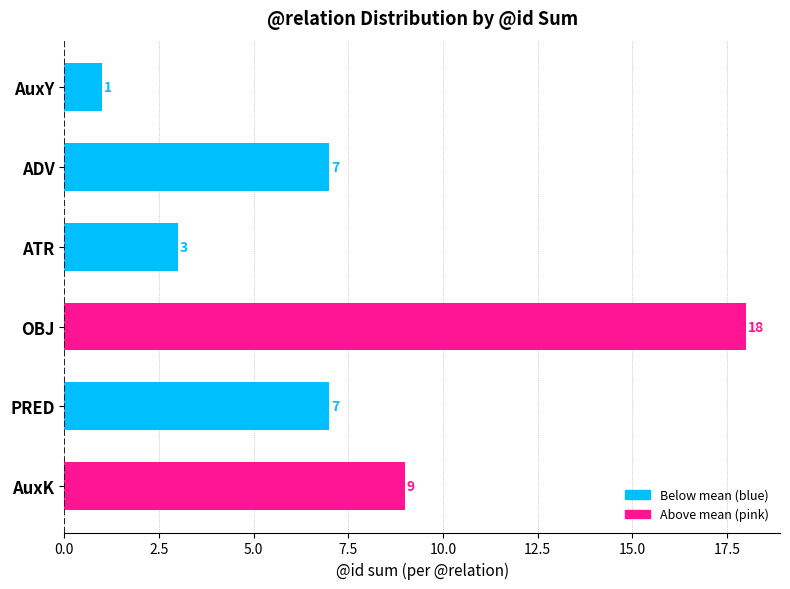

Does the chart contain any negative values?

No